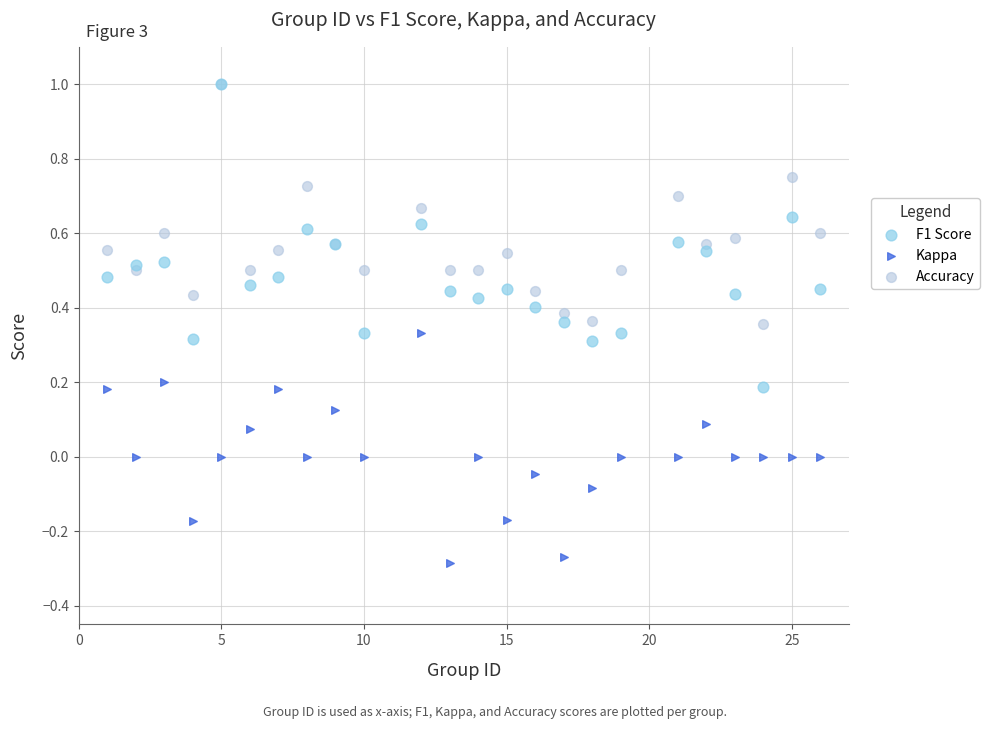

What are all the series names shown in the legend?

F1 Score, Kappa, Accuracy